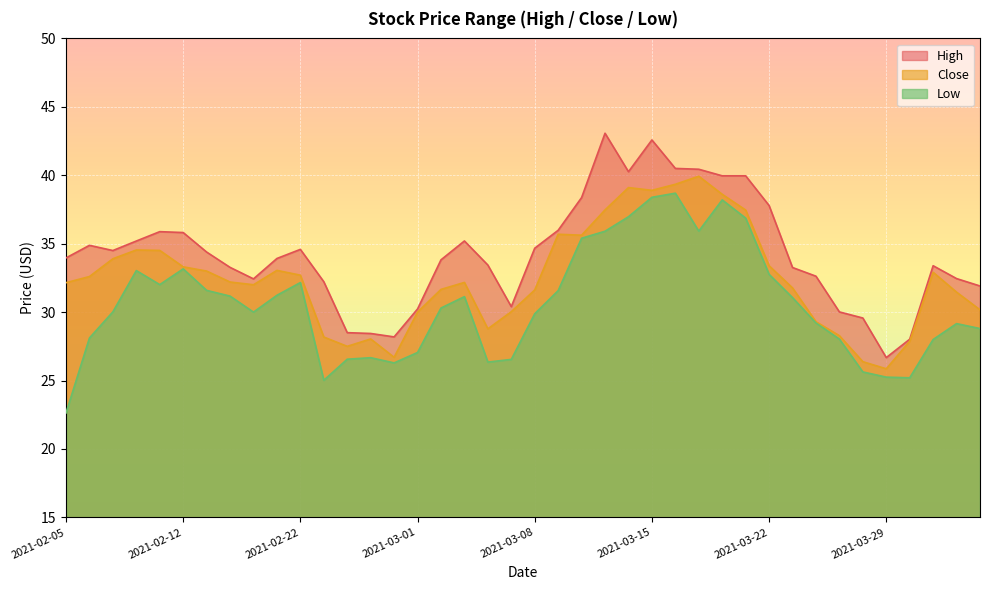

How many values in the close series are below 32?

17